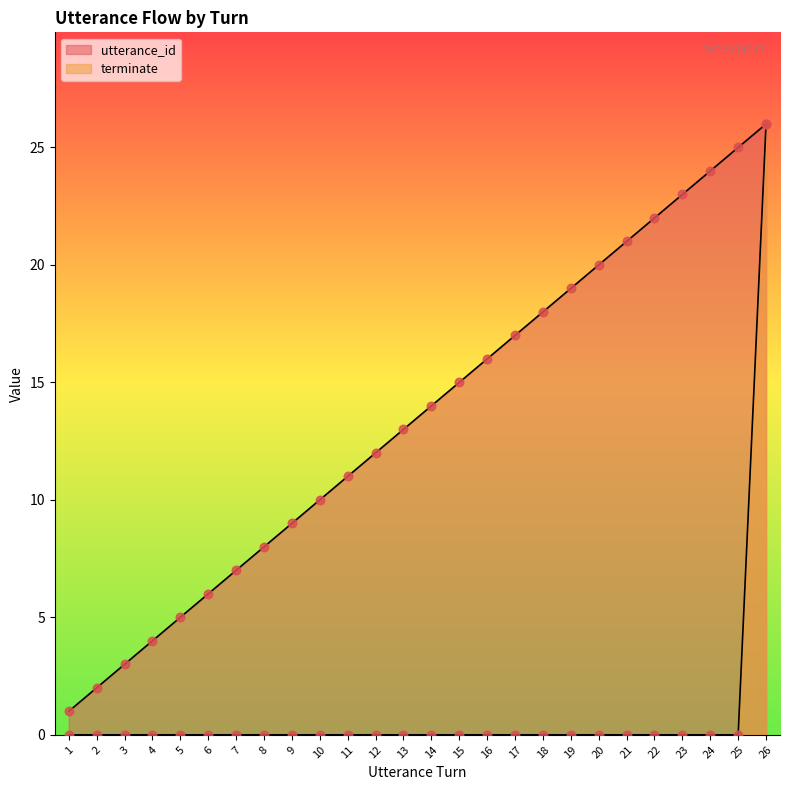

At which category is the sum across all series the highest?

26